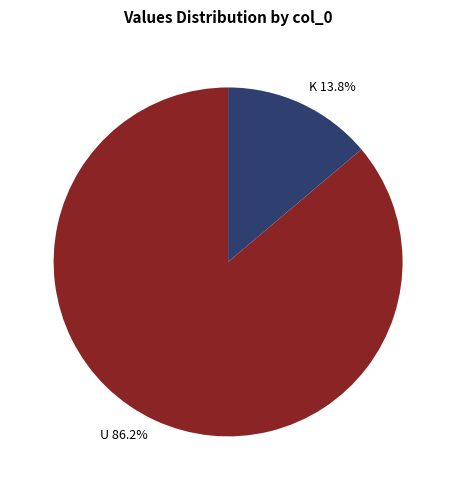

Between K 13.8% and U 86.2%, which is larger?

U 86.2%